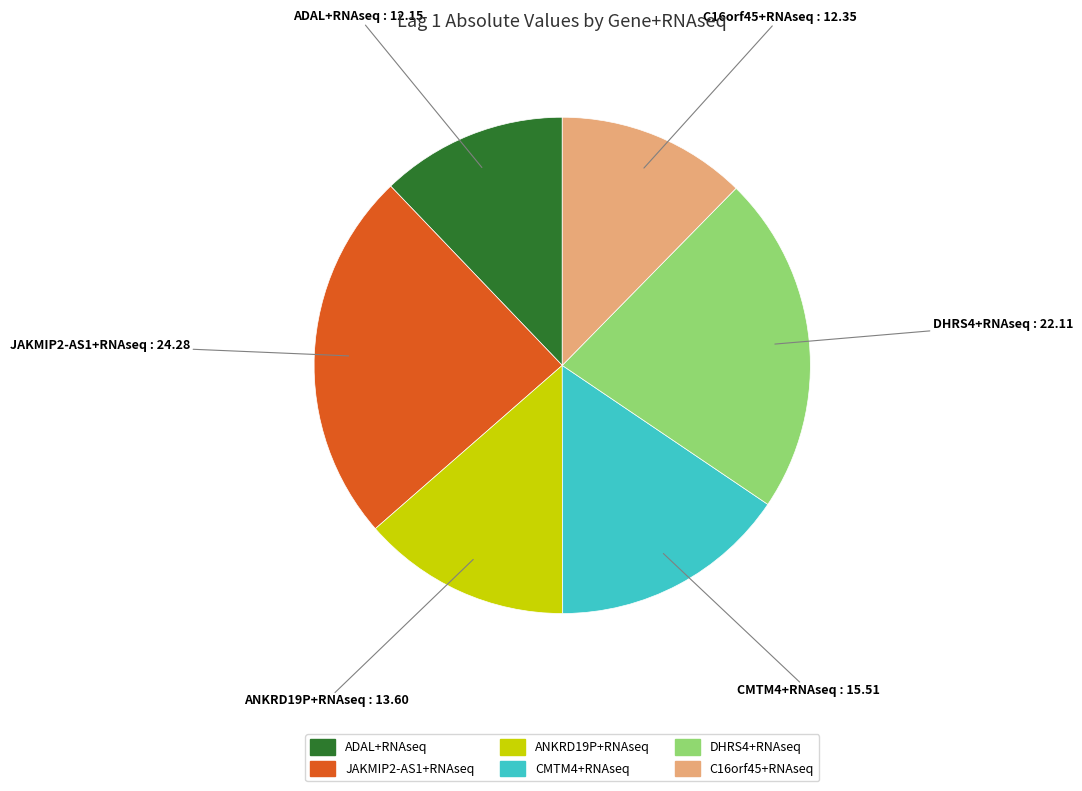

True or false: DHRS4+RNAseq accounts for 11% of the total.

False